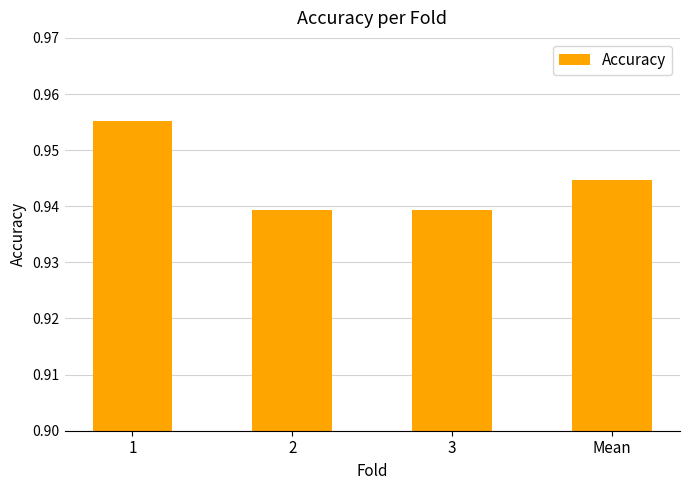

How many bars are there in total?

4